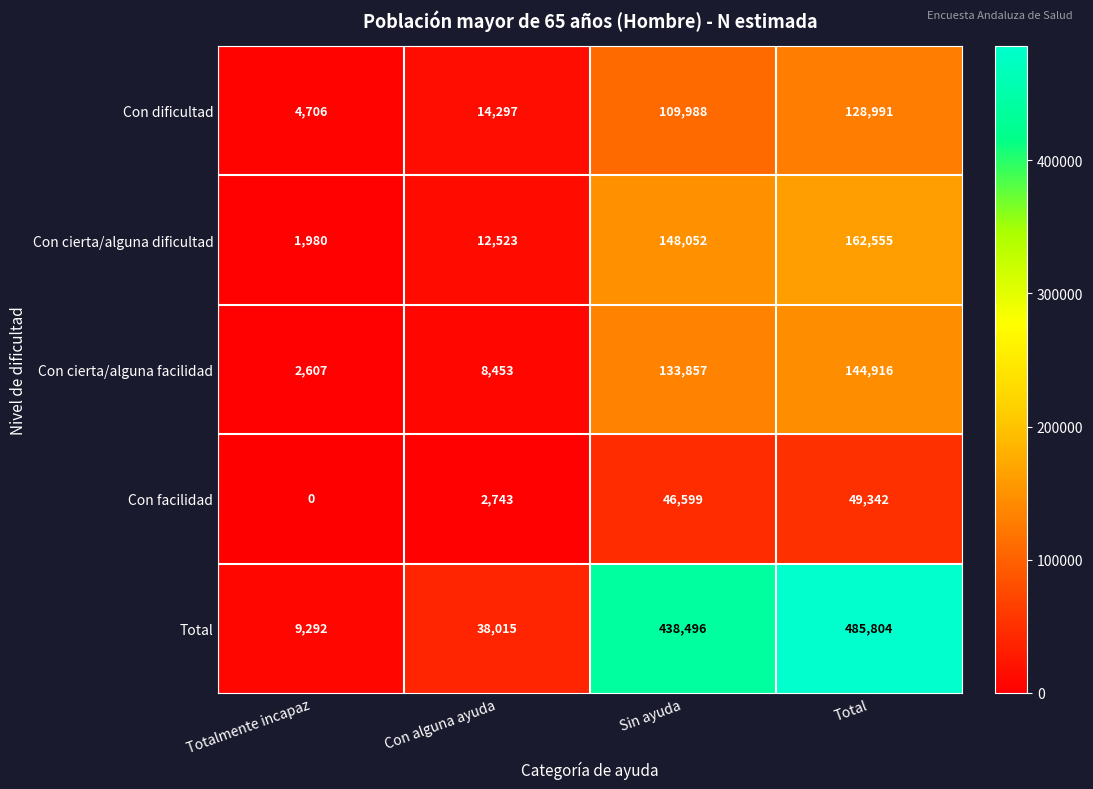

Reading left to right, transcribe all the data shown in this chart.

Con dificultad: Totalmente incapaz=4706	Con alguna ayuda=14297	Sin ayuda=109988	Total=128991
Con cierta/alguna dificultad: Totalmente incapaz=1980	Con alguna ayuda=12523	Sin ayuda=148052	Total=162555
Con cierta/alguna facilidad: Totalmente incapaz=2607	Con alguna ayuda=8453	Sin ayuda=133857	Total=144916
Con facilidad: Totalmente incapaz=0	Con alguna ayuda=2743	Sin ayuda=46599	Total=49342
Total: Totalmente incapaz=9292	Con alguna ayuda=38015	Sin ayuda=438496	Total=485804